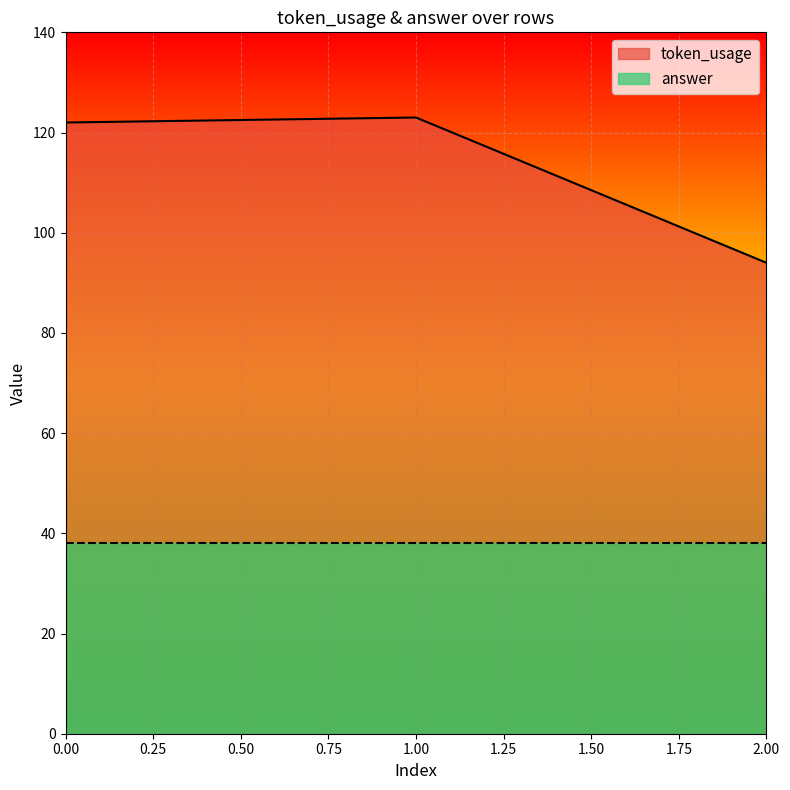

Count the number of categories in the chart.

3